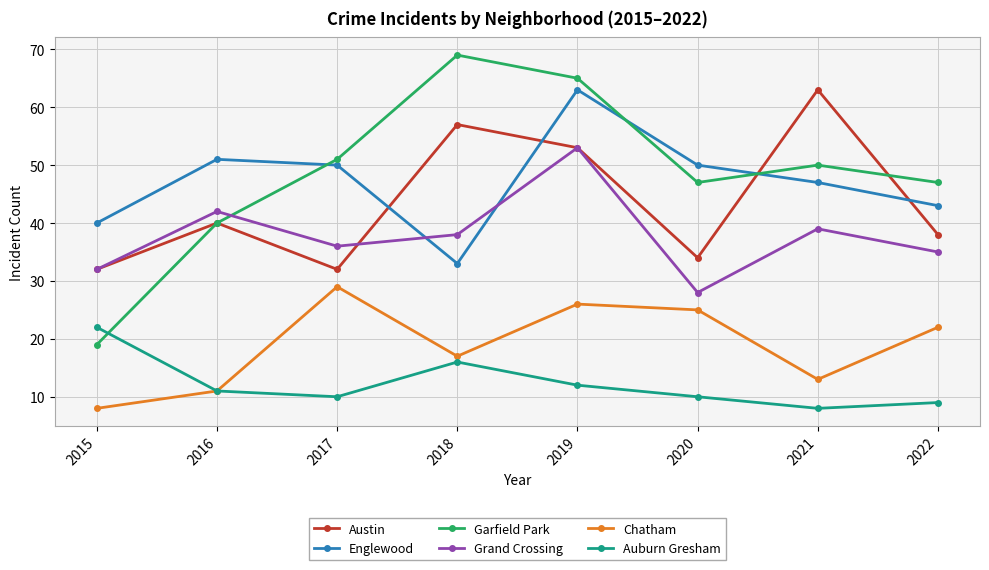

Which series has the largest total across all categories?

Garfield Park